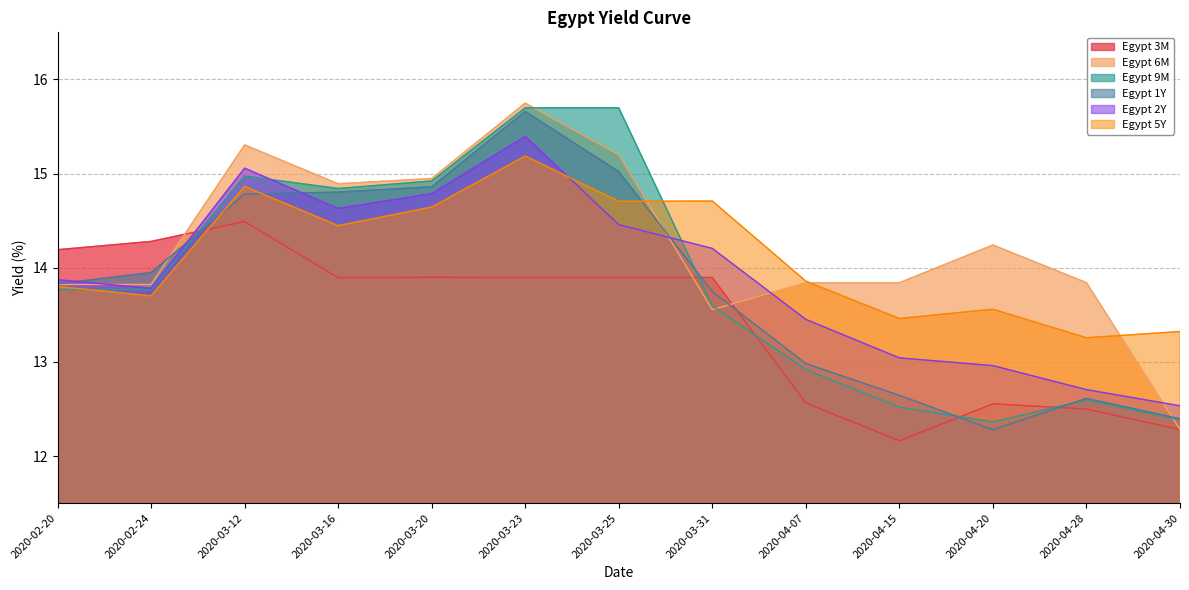

How many values in the Egypt 3M series are below 13?

5